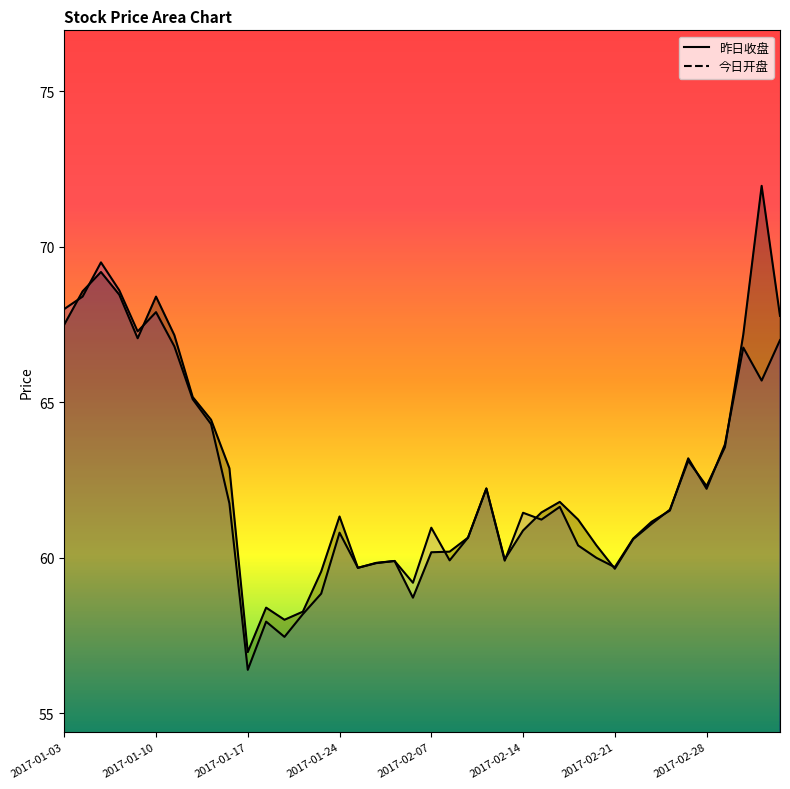

In 昨日收盘, how many points are lower than both neighbors (excluding endpoints)?

8